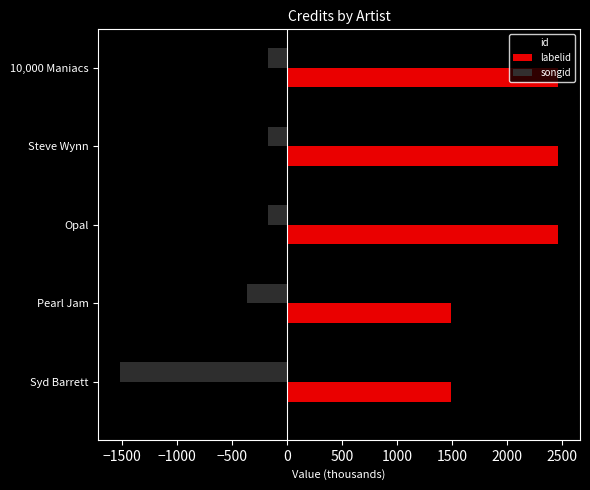

Which series has the widest spread of values?

songid